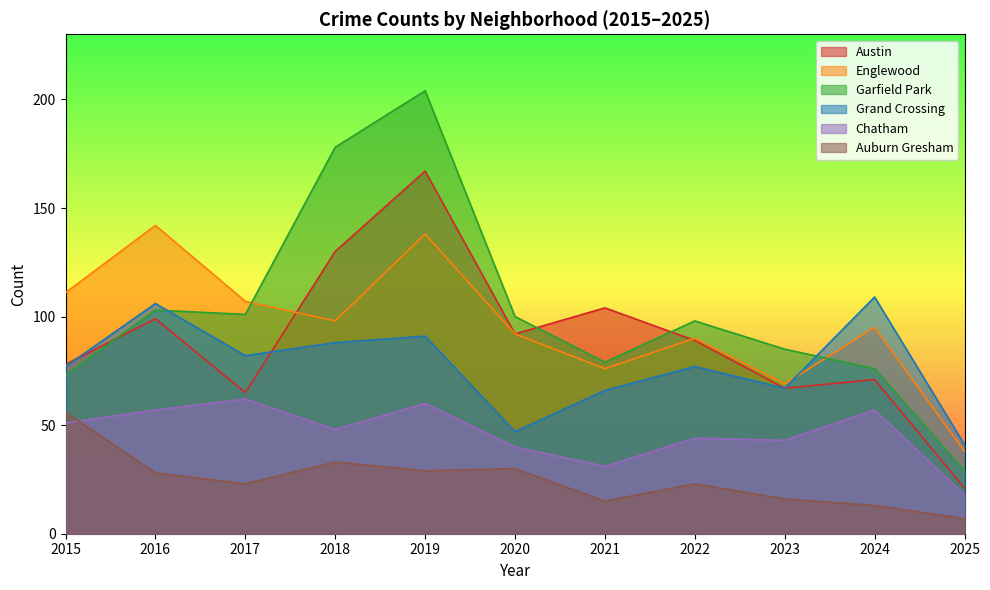

Which category has the highest value across all series?

2019